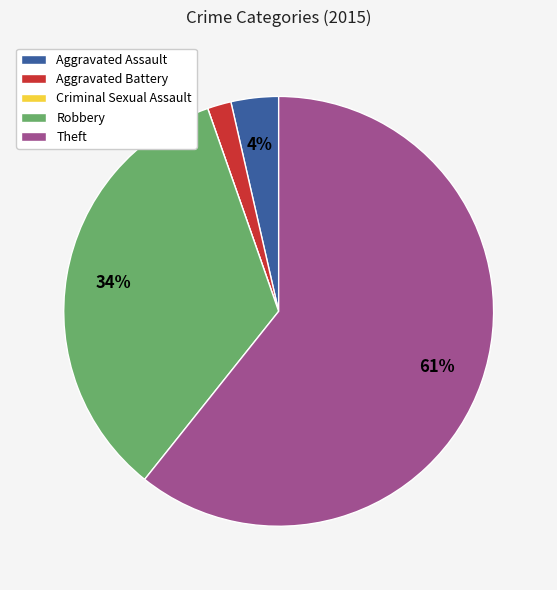

The Aggravated Assault slice represents 4% of the pie. True or false?

True